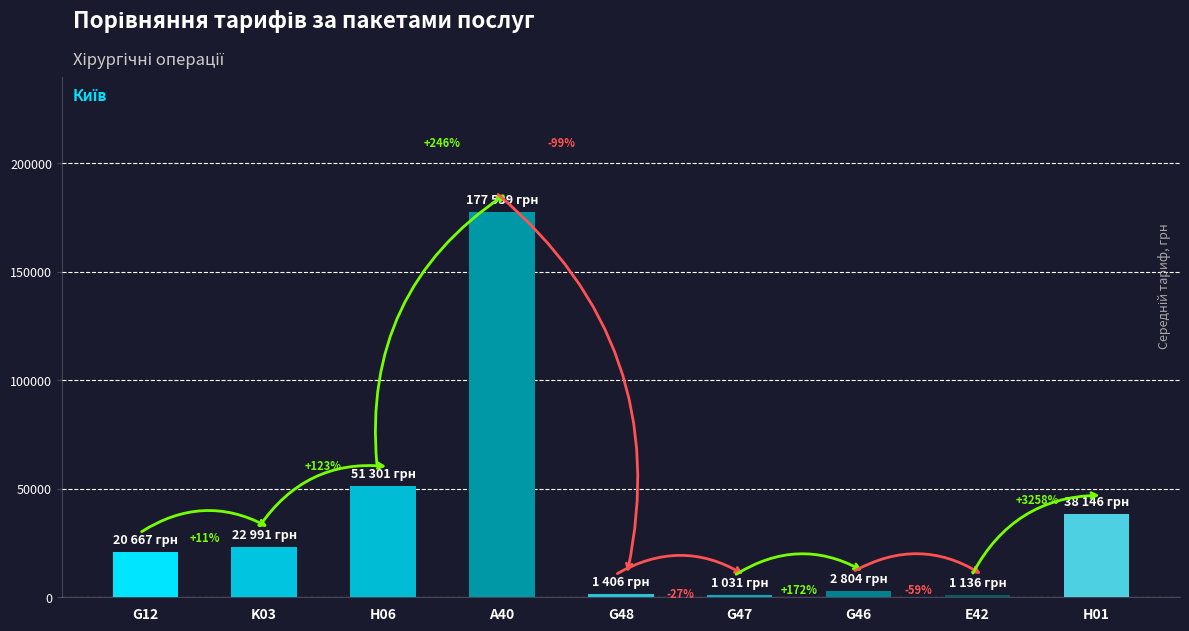

What is the label of the 5th bar from the left?

G48